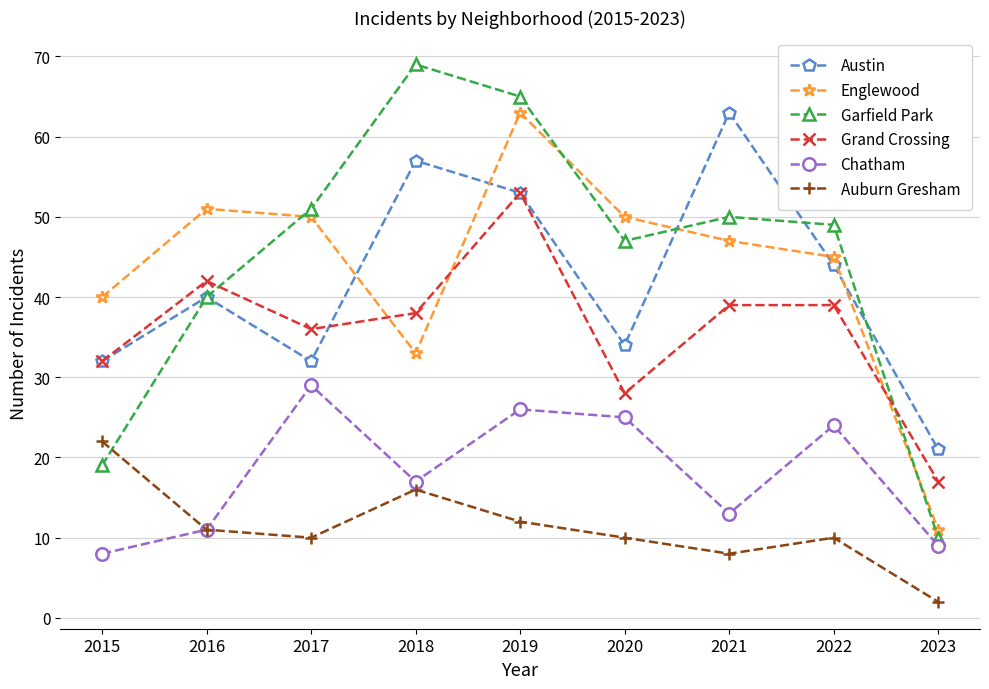

What are all the series names shown in the legend?

Austin, Englewood, Garfield Park, Grand Crossing, Chatham, Auburn Gresham